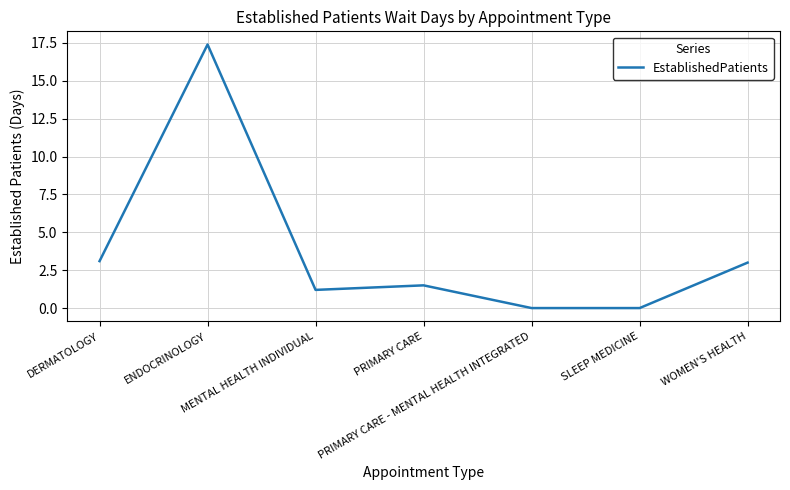

True or false: the data has more than 0 interior local peaks.

True